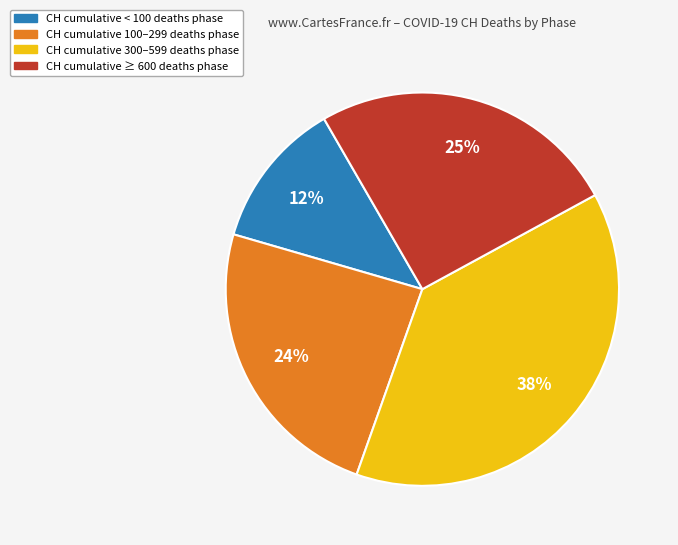

Is it true that CH cumulative 300–599 deaths phase is 27% of the pie?

False